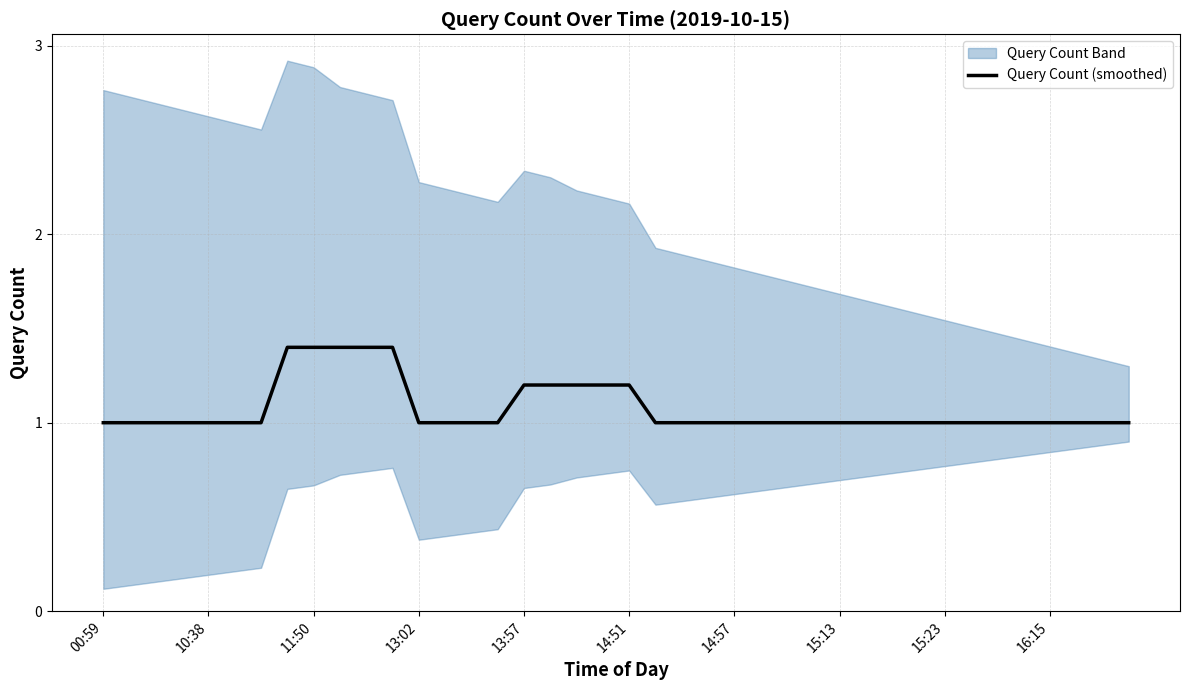

The value at 29 is 1.0. True or false?

True